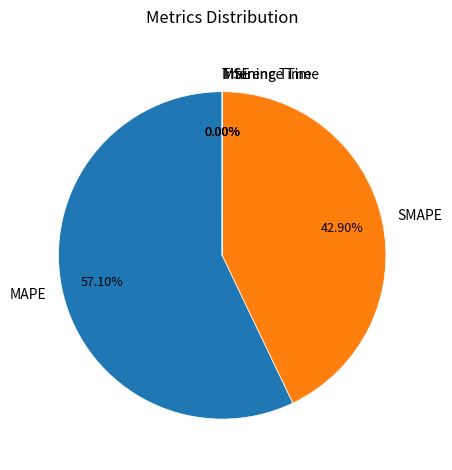

Does MAPE represent more than half of the total?

Yes